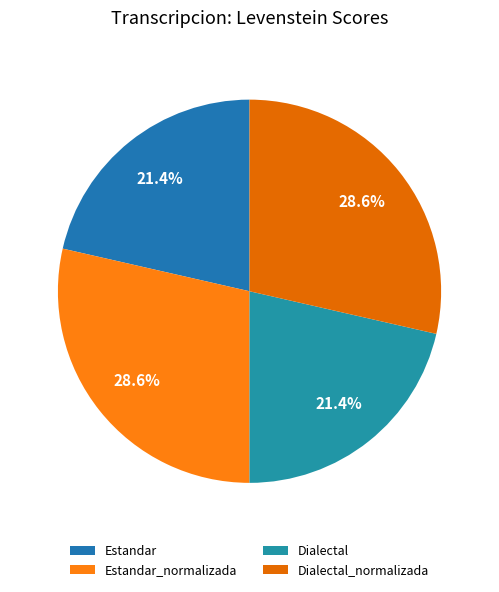

Combined, what portion of the pie is Dialectal_normalizada and Estandar_normalizada?

57.1%